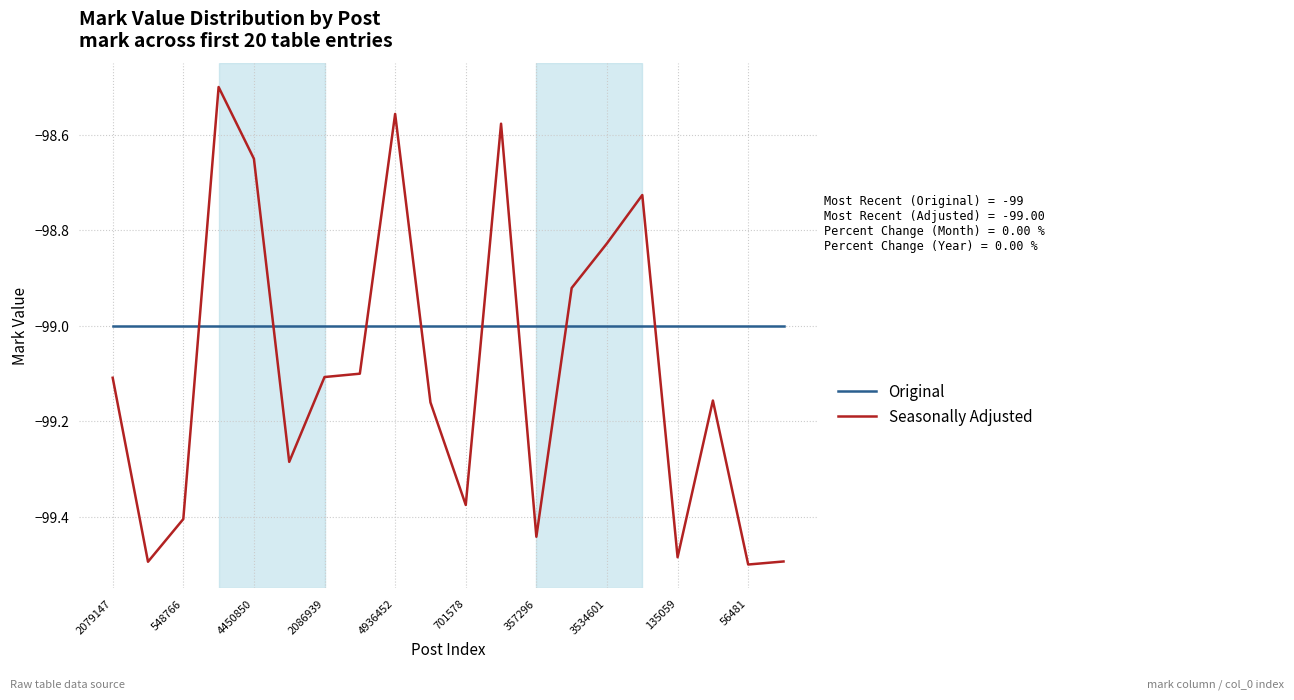

What is the greatest value displayed?

-98.5